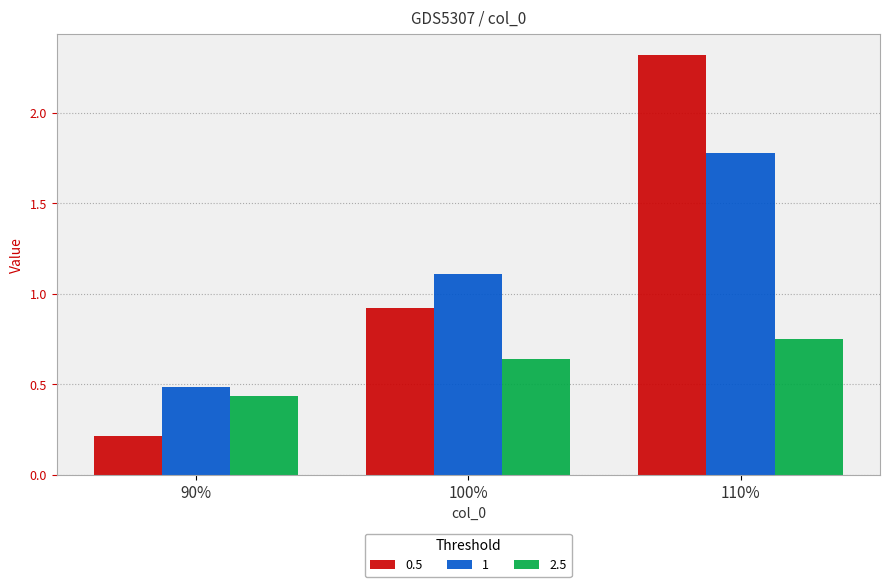

What is the value of the 0.5 bar at the 1st from the left?

0.2